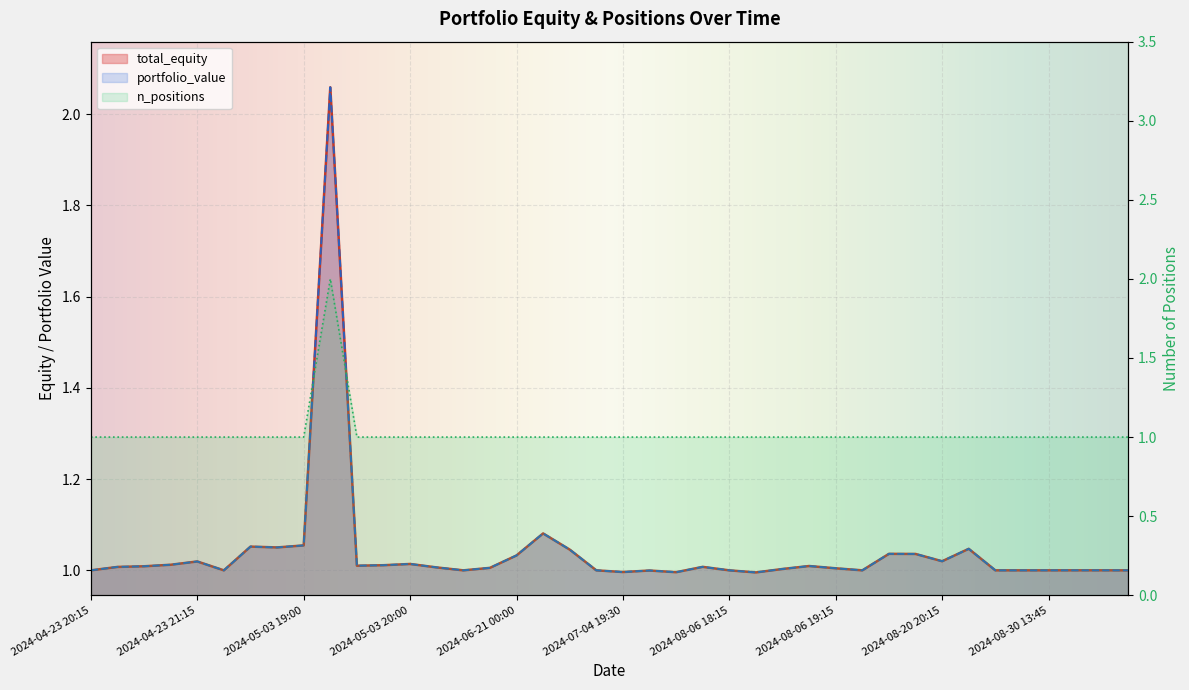

List the series in order of their peak value, lowest first.

n_positions, total_equity, portfolio_value